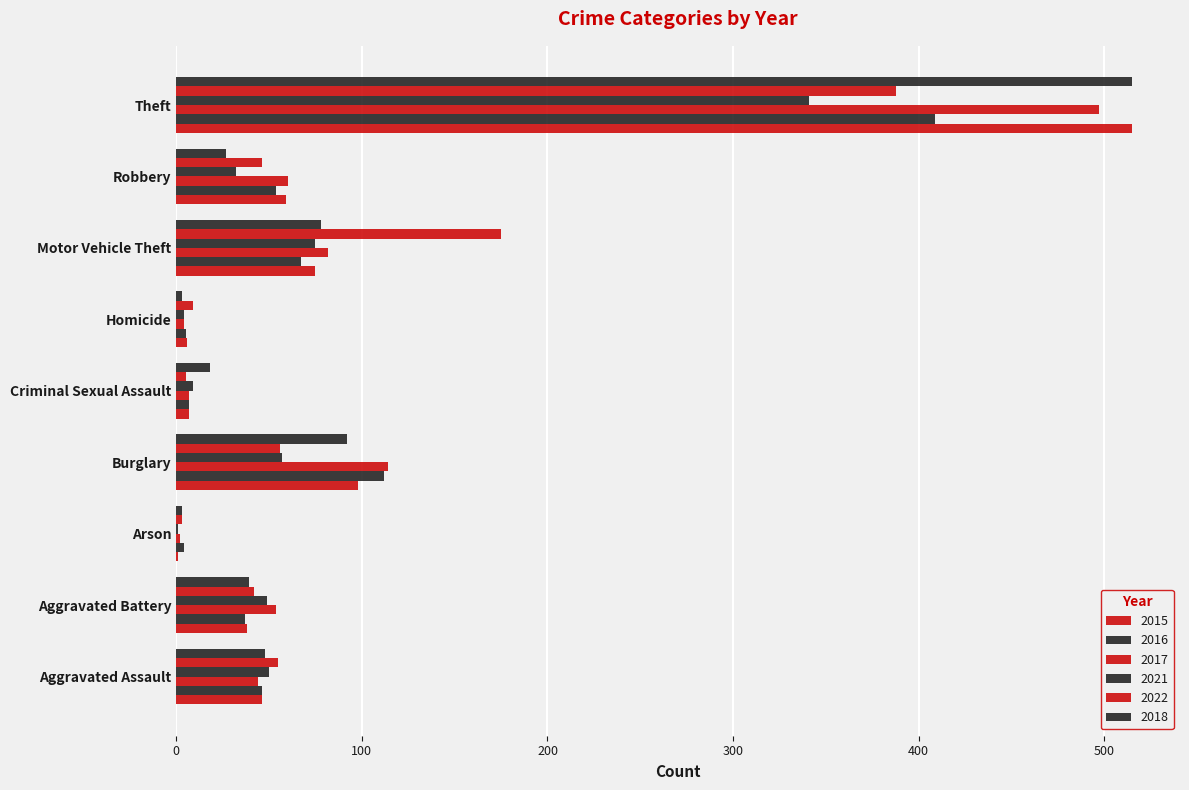

What is the minimum value for 2018?

3